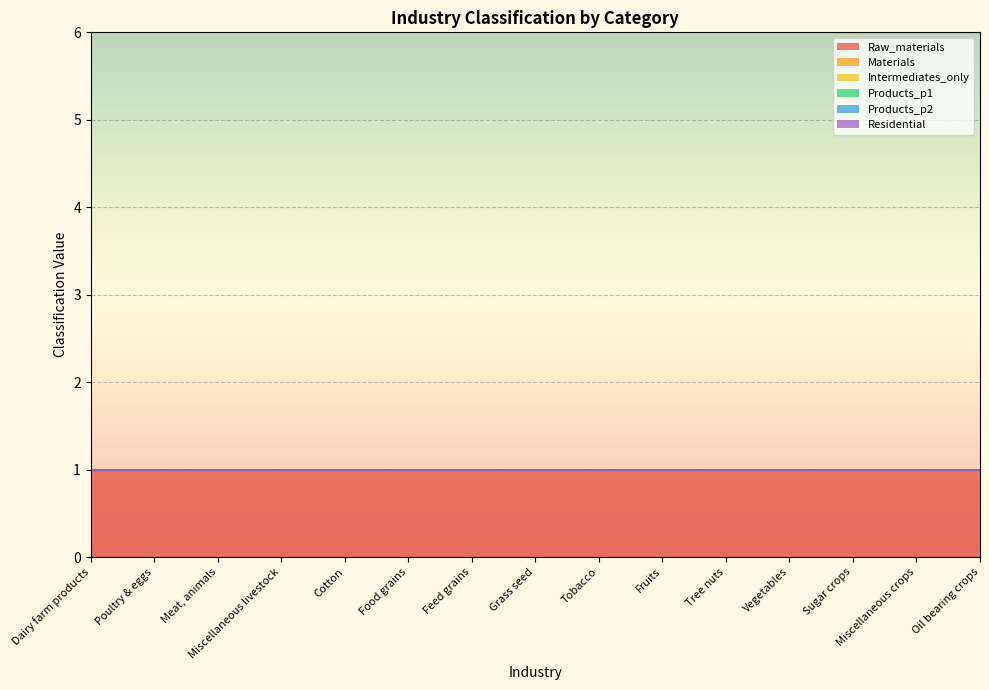

Reading left to right, extract all data points from this chart.

Raw_materials: Dairy farm products=1	Poultry & eggs=1	Meat, animals=1	Miscellaneous livestock=1	Cotton=1	Food grains=1	Feed grains=1	Grass seed=1	Tobacco=1	Fruits=1	Tree nuts=1	Vegetables=1	Sugar crops=1	Miscellaneous crops=1	Oil bearing crops=1
Materials: Dairy farm products=0	Poultry & eggs=0	Meat, animals=0	Miscellaneous livestock=0	Cotton=0	Food grains=0	Feed grains=0	Grass seed=0	Tobacco=0	Fruits=0	Tree nuts=0	Vegetables=0	Sugar crops=0	Miscellaneous crops=0	Oil bearing crops=0
Intermediates_only: Dairy farm products=0	Poultry & eggs=0	Meat, animals=0	Miscellaneous livestock=0	Cotton=0	Food grains=0	Feed grains=0	Grass seed=0	Tobacco=0	Fruits=0	Tree nuts=0	Vegetables=0	Sugar crops=0	Miscellaneous crops=0	Oil bearing crops=0
Products_p1: Dairy farm products=0	Poultry & eggs=0	Meat, animals=0	Miscellaneous livestock=0	Cotton=0	Food grains=0	Feed grains=0	Grass seed=0	Tobacco=0	Fruits=0	Tree nuts=0	Vegetables=0	Sugar crops=0	Miscellaneous crops=0	Oil bearing crops=0
Products_p2: Dairy farm products=0	Poultry & eggs=0	Meat, animals=0	Miscellaneous livestock=0	Cotton=0	Food grains=0	Feed grains=0	Grass seed=0	Tobacco=0	Fruits=0	Tree nuts=0	Vegetables=0	Sugar crops=0	Miscellaneous crops=0	Oil bearing crops=0
Residential: Dairy farm products=0	Poultry & eggs=0	Meat, animals=0	Miscellaneous livestock=0	Cotton=0	Food grains=0	Feed grains=0	Grass seed=0	Tobacco=0	Fruits=0	Tree nuts=0	Vegetables=0	Sugar crops=0	Miscellaneous crops=0	Oil bearing crops=0